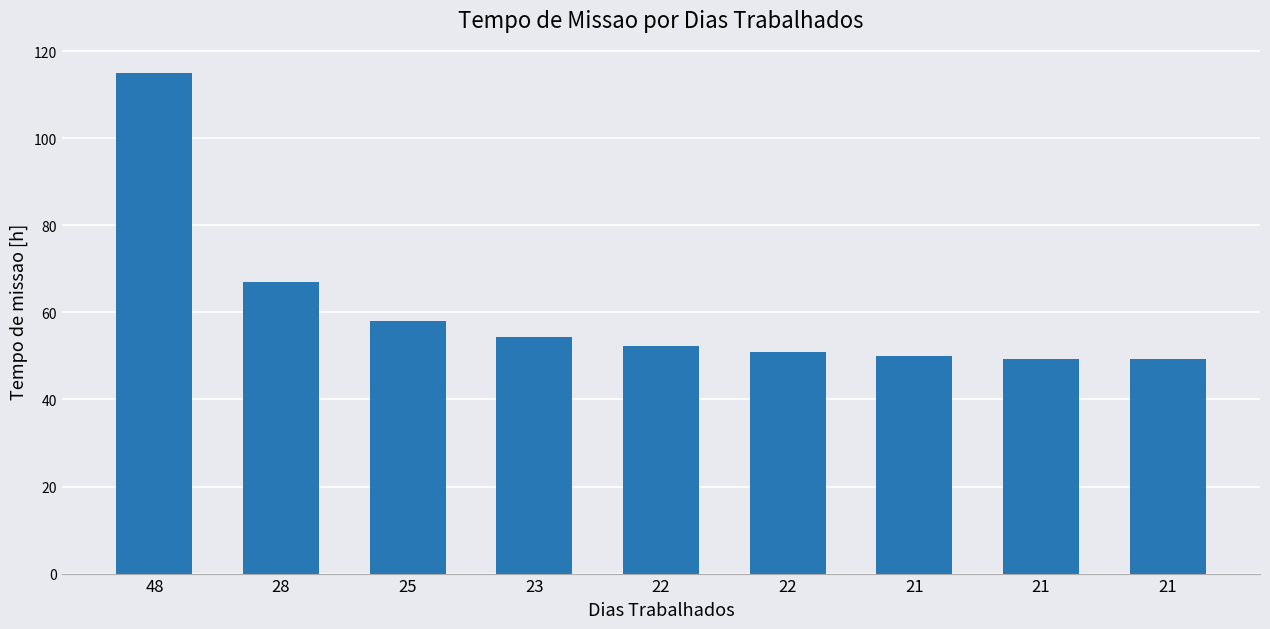

At which category does the chart reach its peak across all series?

48